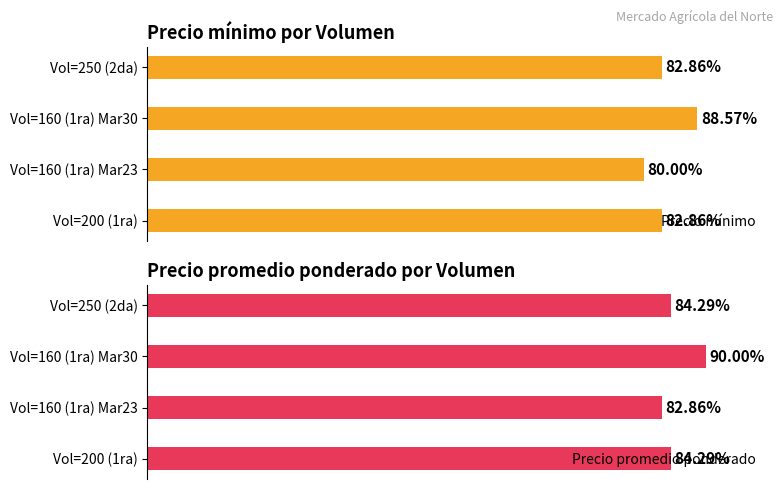

True or false: Precio mínimo has a value of 11660 at Vol=160 (1ra) Mar23.

False